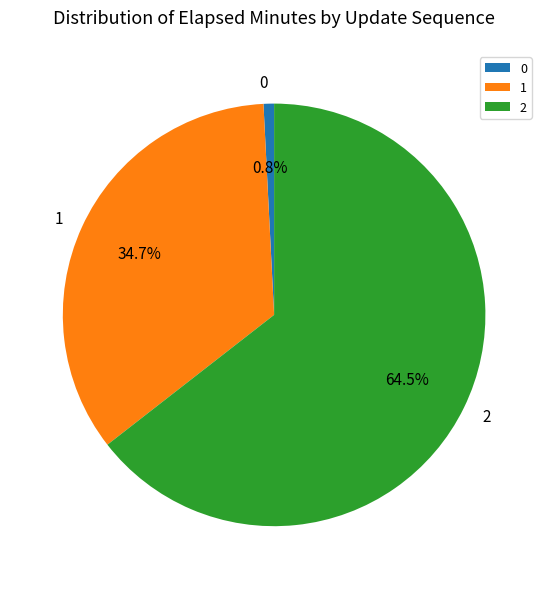

Do 1 and 0 together represent more than half of the pie?

No